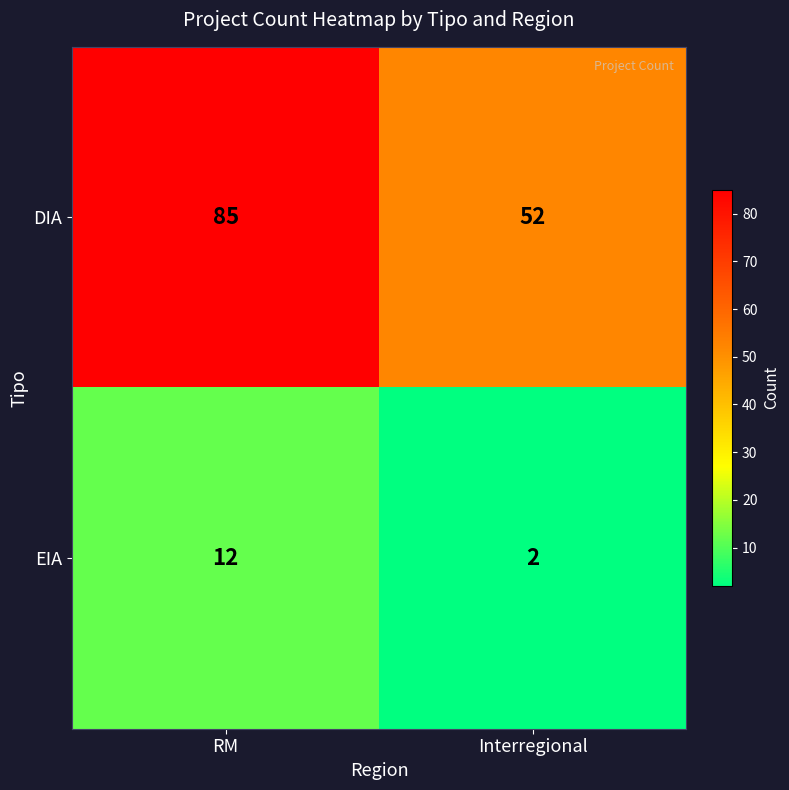

At how many categories does at least one series exceed 3?

2